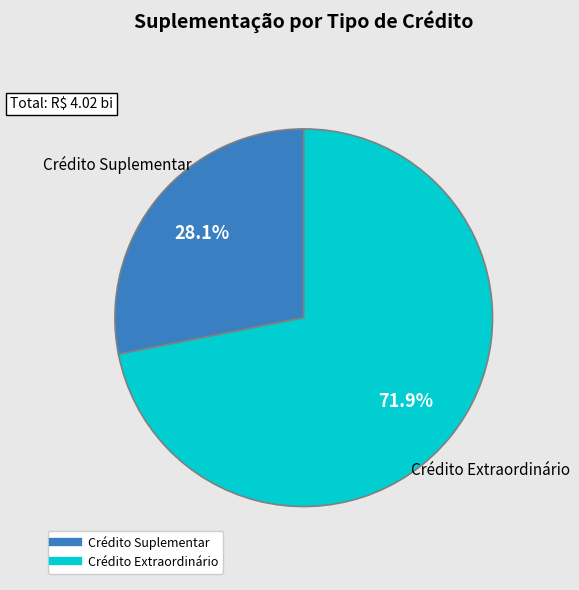

What is the largest slice in the pie chart?

Crédito Extraordinário